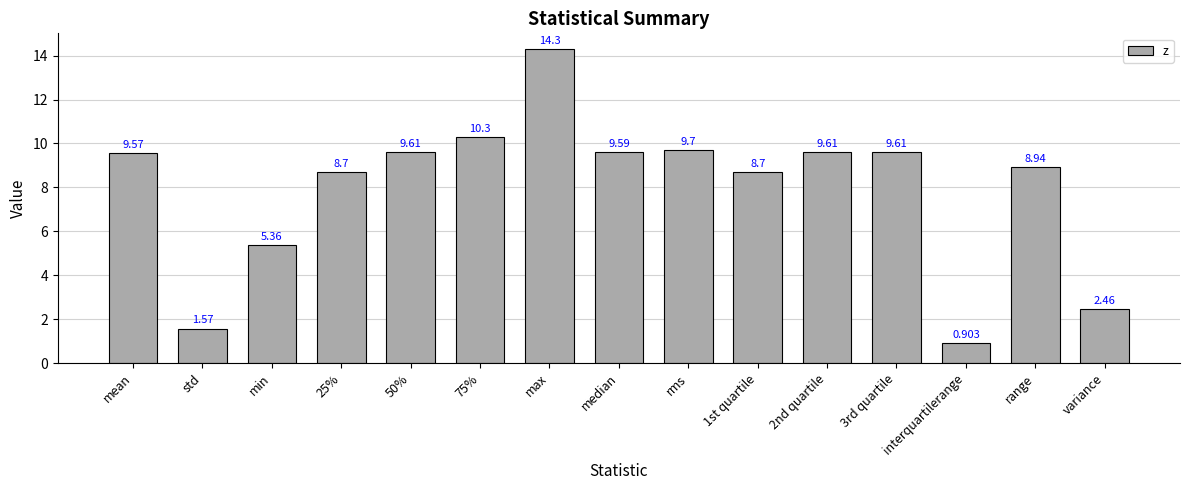

Which category has the lowest value across all series?

interquartilerange